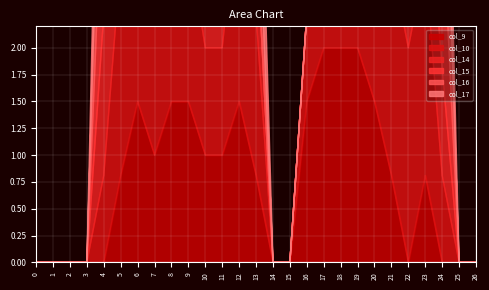

How many lines are shown in the chart?

6